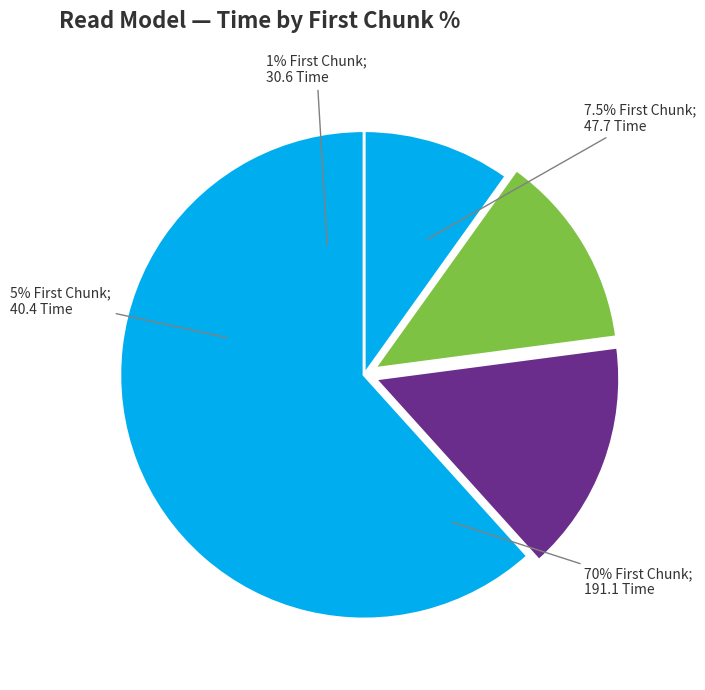

Which category has the biggest portion of the pie?

70%